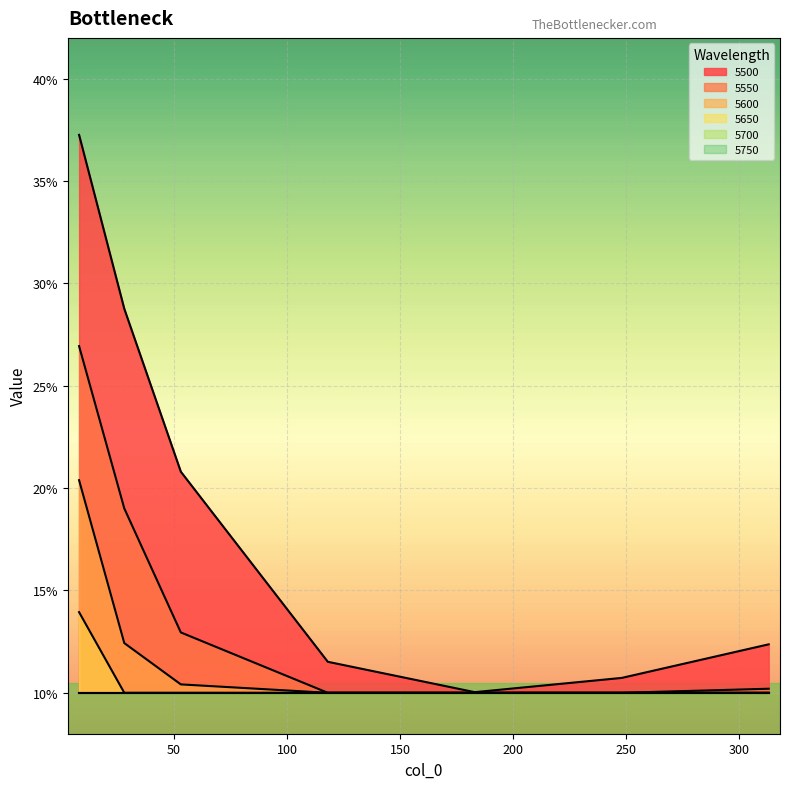

True or false: 5600 and 5550 cross at least once.

False